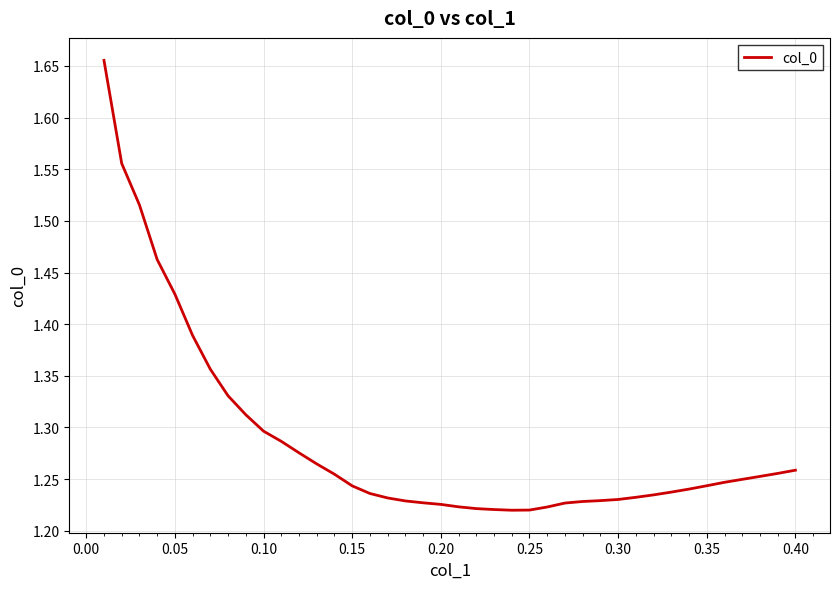

Count the values in the range 1 to 2.

40